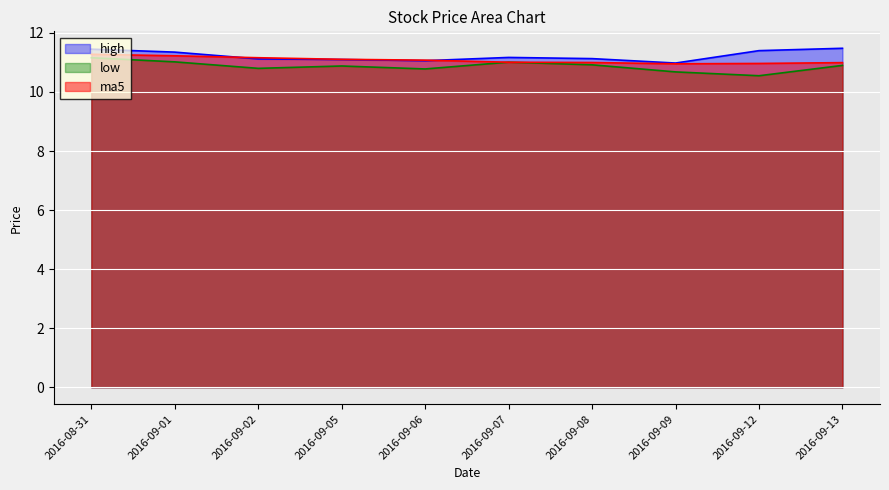

At which label does high reach its peak?

2016-09-13